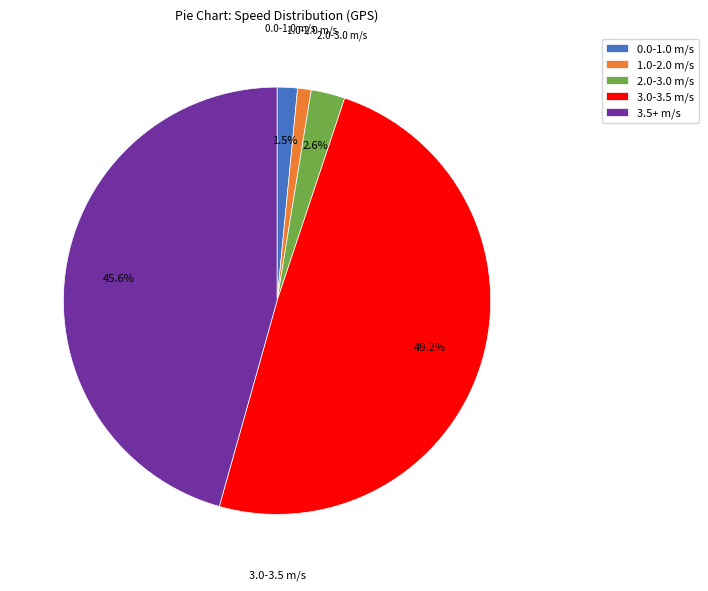

What is the largest slice in the pie chart?

3.0-3.5 m/s